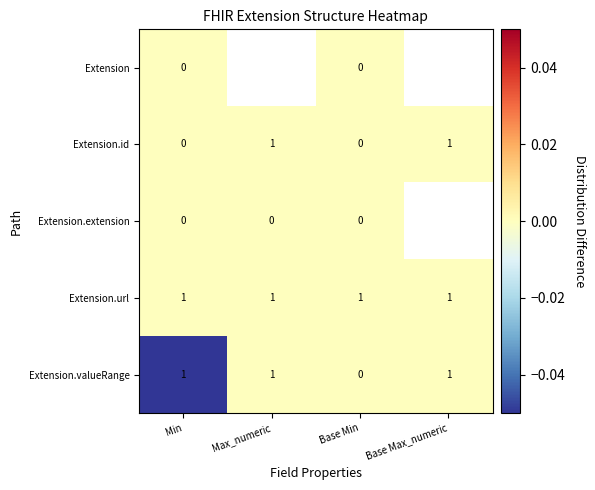

How many data points does each series have?

4